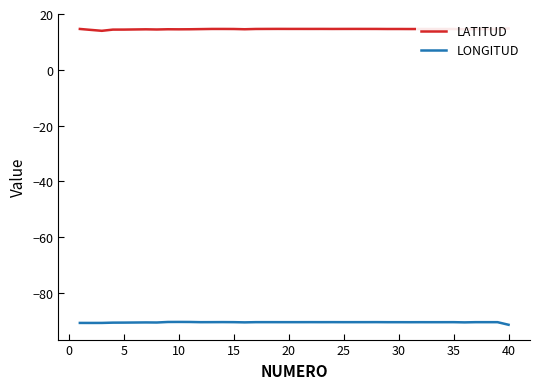

True or false: LONGITUD and LATITUD cross at least once.

False